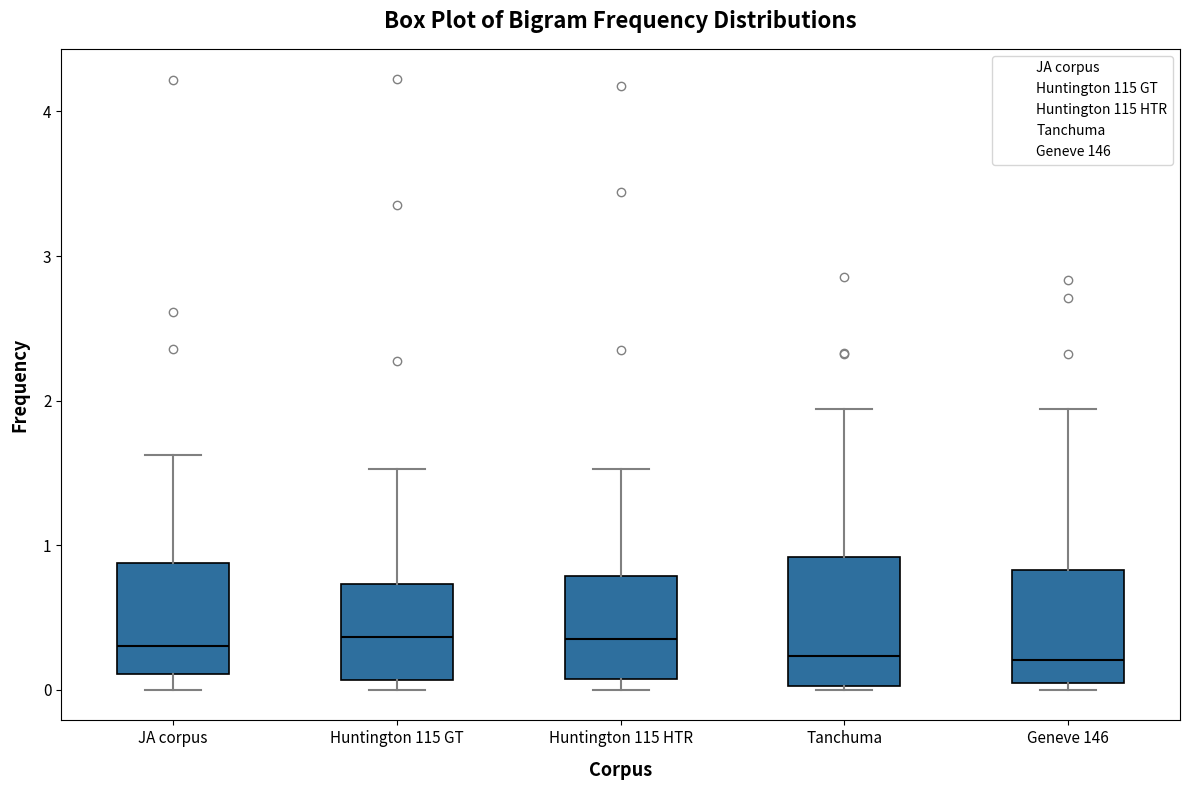

Reading left to right, transcribe this box plot: for each box, give where its median line is, the range the box spans, and where its two whiskers end, as read against the y-axis. The values are not printed on the chart, so give them approximately, as read against the axis.

JA corpus: median 0.3, box 0.1 to 0.9, whiskers 0.0 to 1.6
Huntington 115 GT: median 0.4, box 0.1 to 0.7, whiskers 0.0 to 1.5
Huntington 115 HTR: median 0.4, box 0.1 to 0.8, whiskers 0.0 to 1.5
Tanchuma: median 0.2, box 0.0 to 0.9, whiskers 0.0 to 1.9
Geneve 146: median 0.2, box 0.0 to 0.8, whiskers 0.0 (just below the box's lower edge) to 1.9